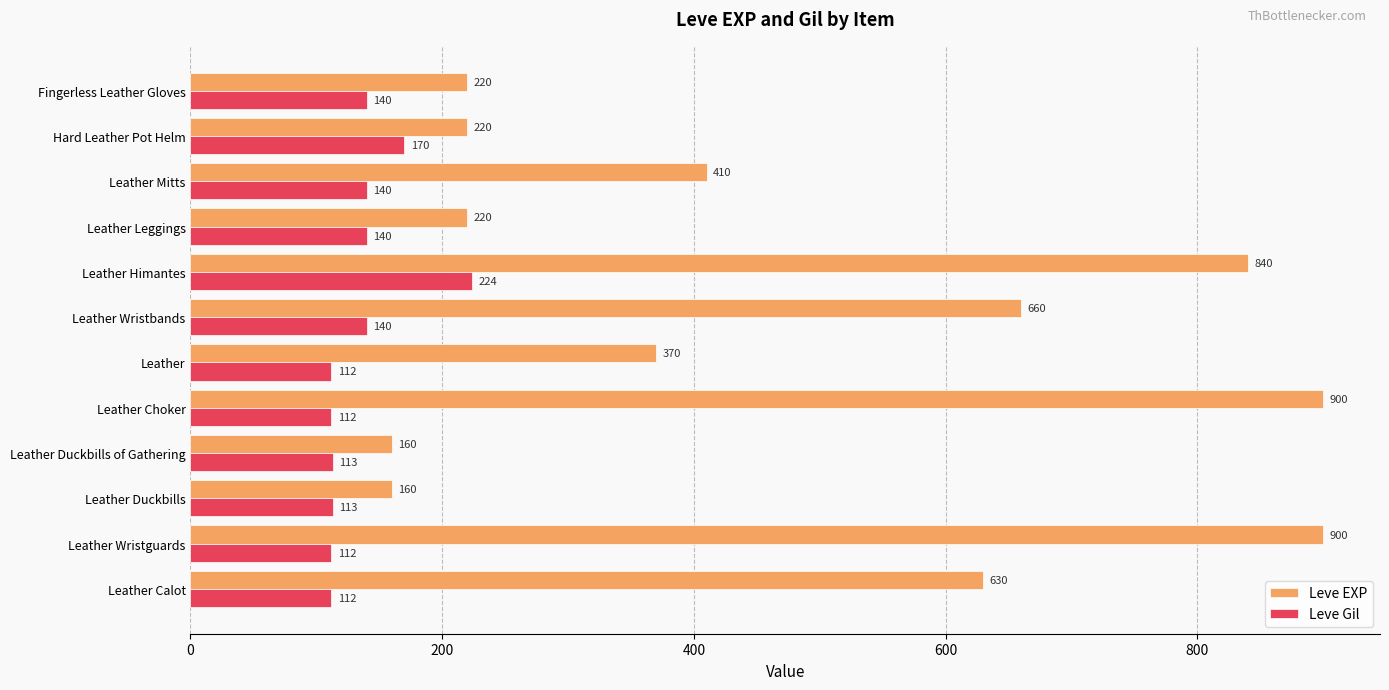

What is the difference between the Leve EXP values at Leather Mitts and Leather Leggings?

190